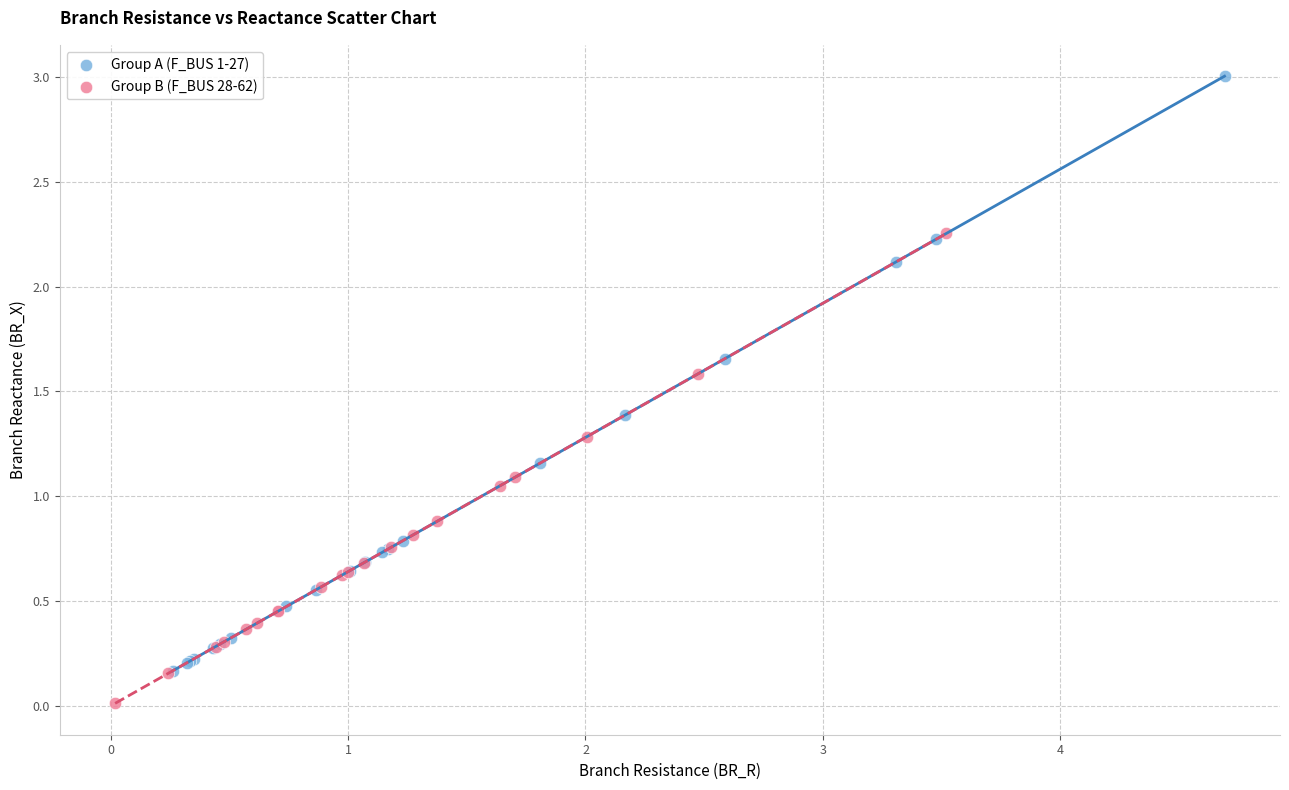

Which series reaches the minimum Y coordinate?

Group B (F_BUS 28-62)